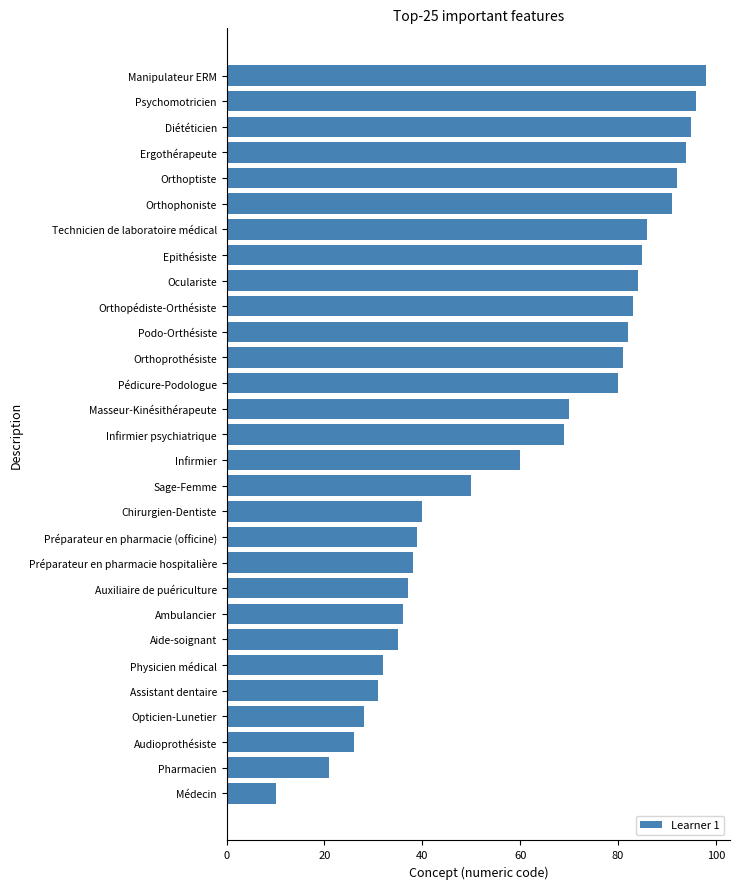

What is the difference between the maximum and second lowest values?

77